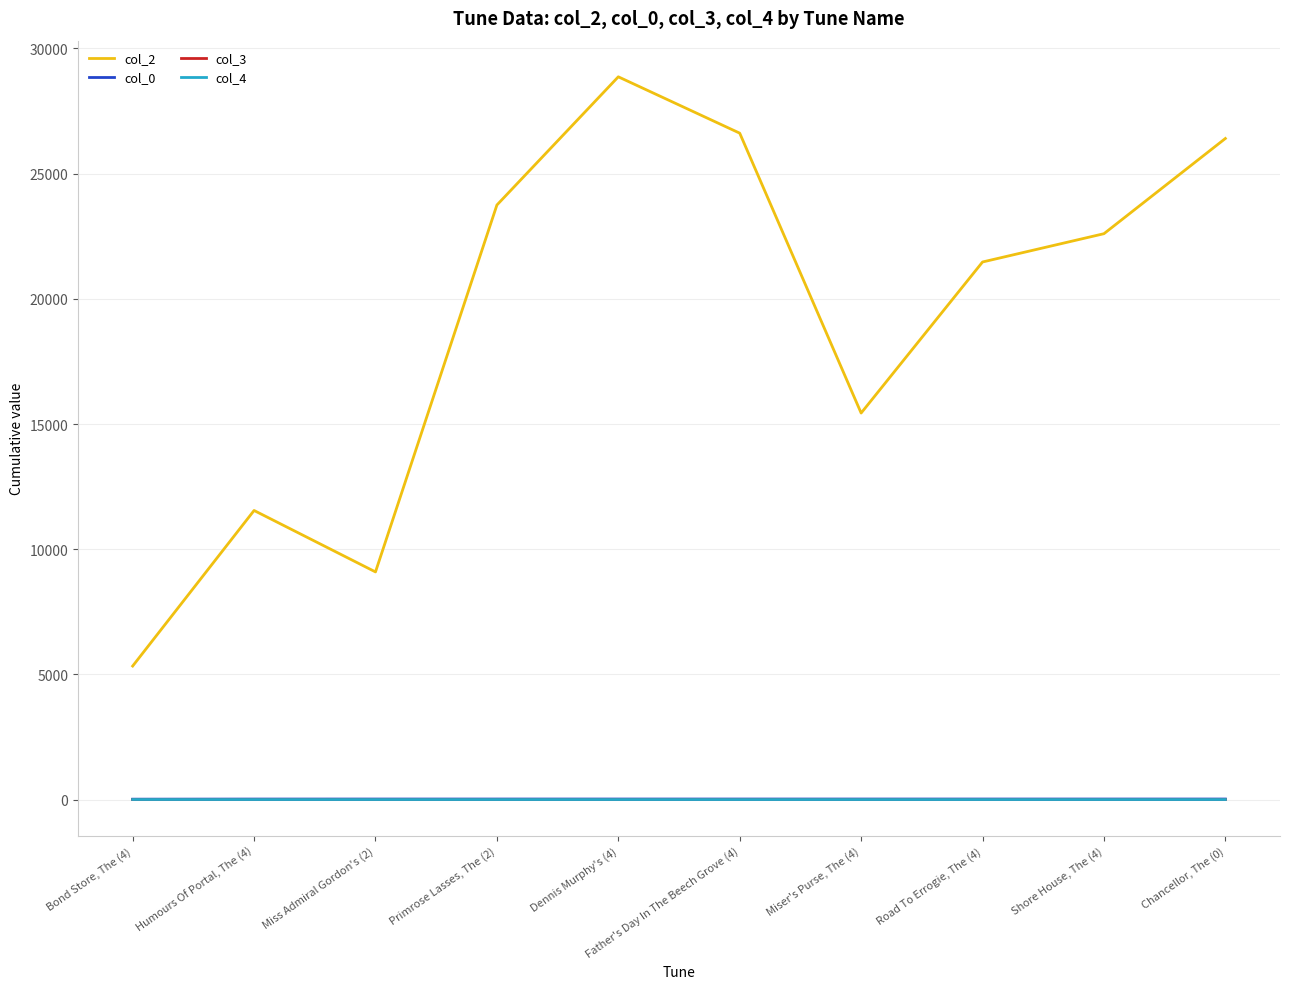

Is this an area chart (filled region under the line)?

No